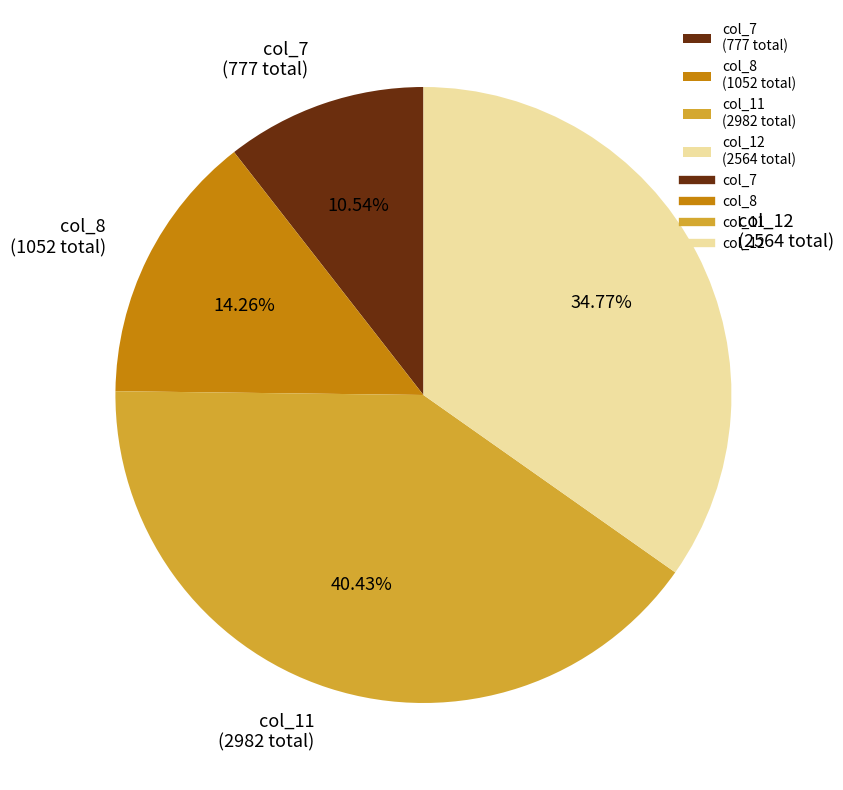

Does col_12 (2564 total) account for over 50% of the chart?

No